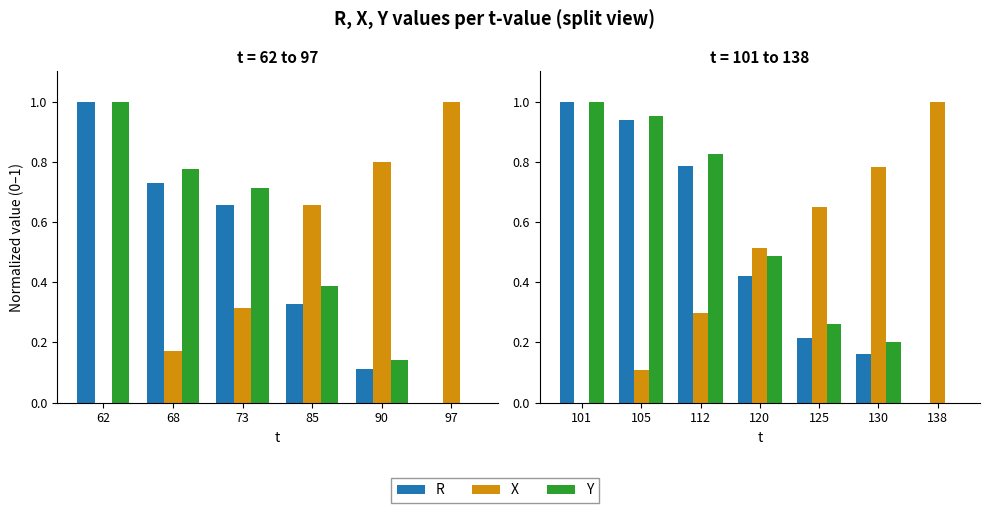

Rank the series at 138 from lowest to highest value.

R, Y, X